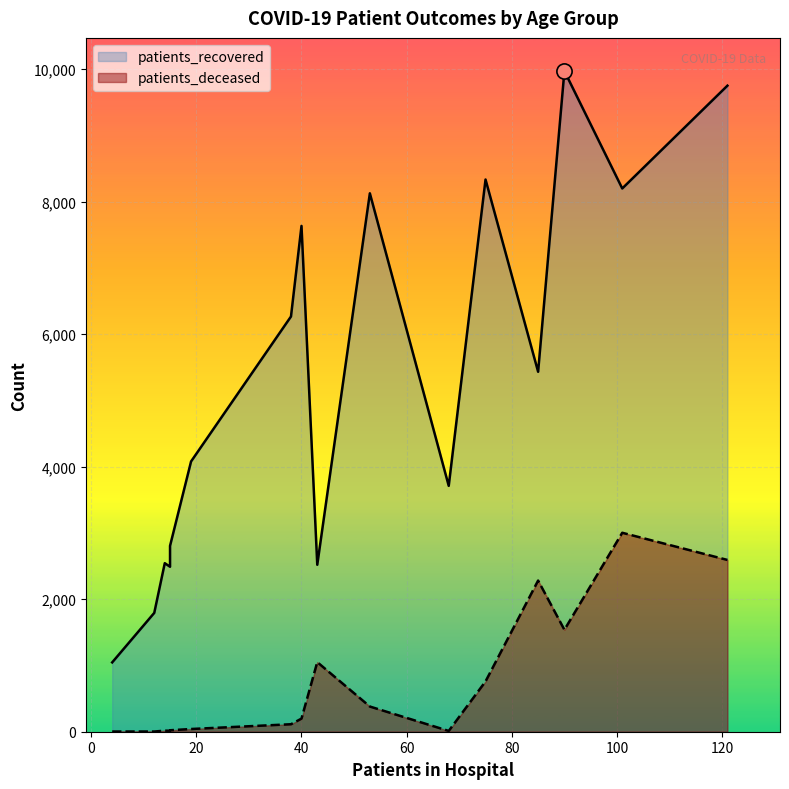

Is the value of patients_deceased at 50 - 54 greater than the value of patients_recovered at 35 - 39?

No